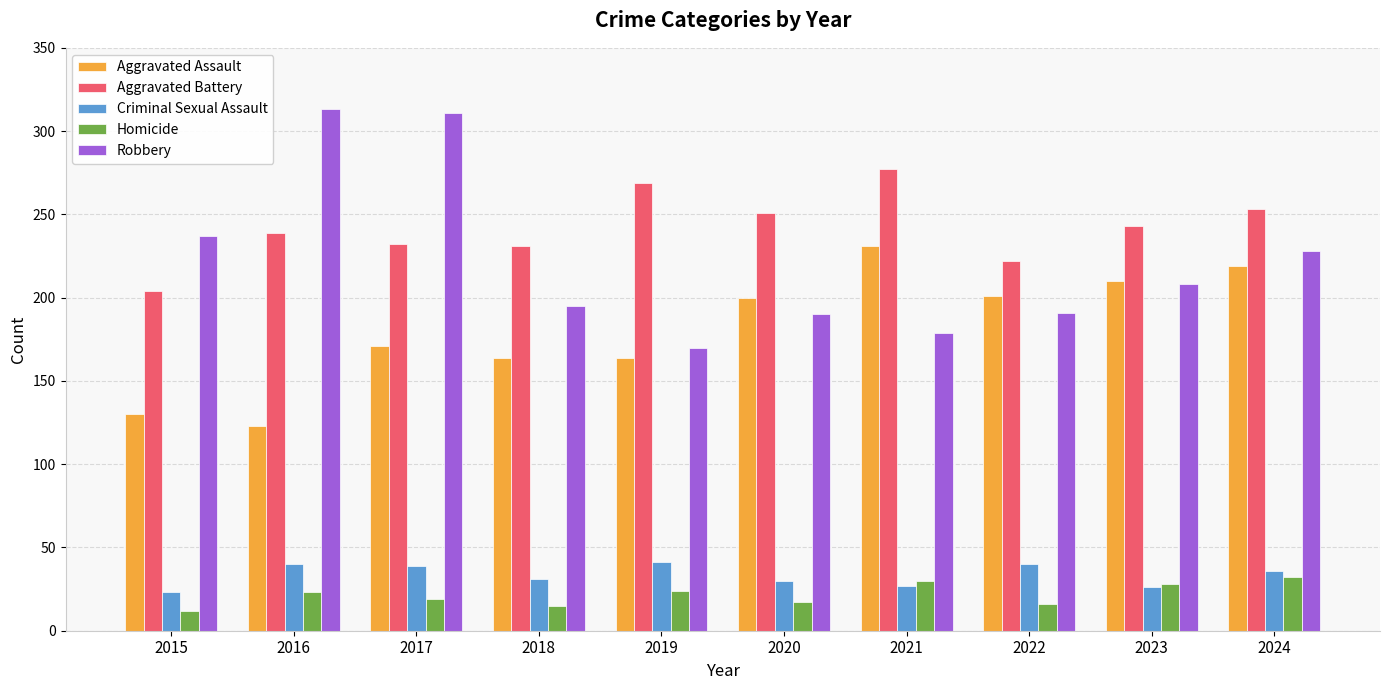

The value of Aggravated Assault at 2023 is 210. True or false?

True